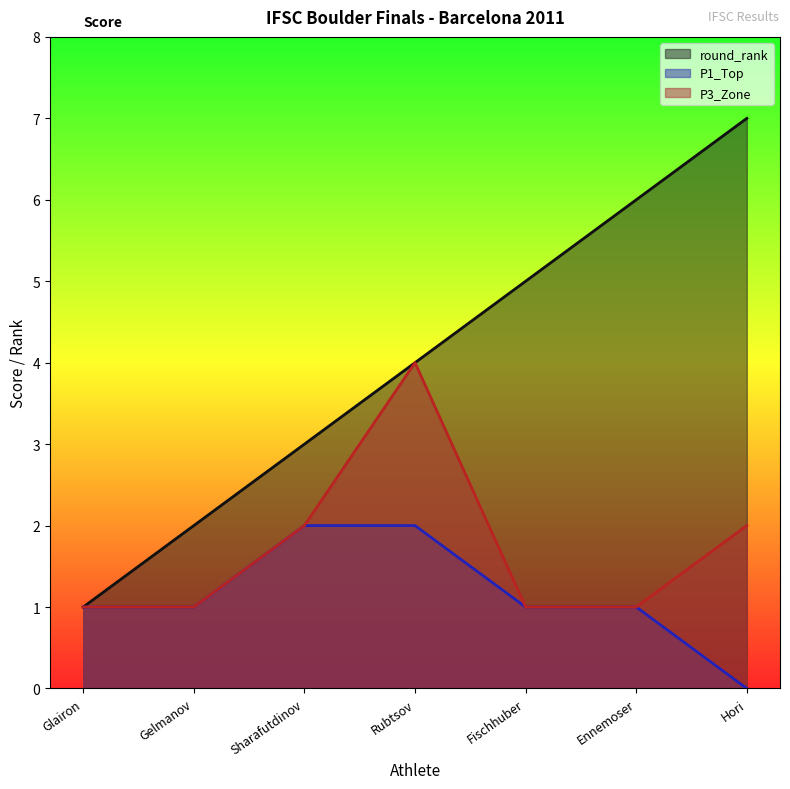

Rank the categories by round_rank value from lowest to highest.

Glairon, Gelmanov, Sharafutdinov, Rubtsov, Fischhuber, Ennemoser, Hori